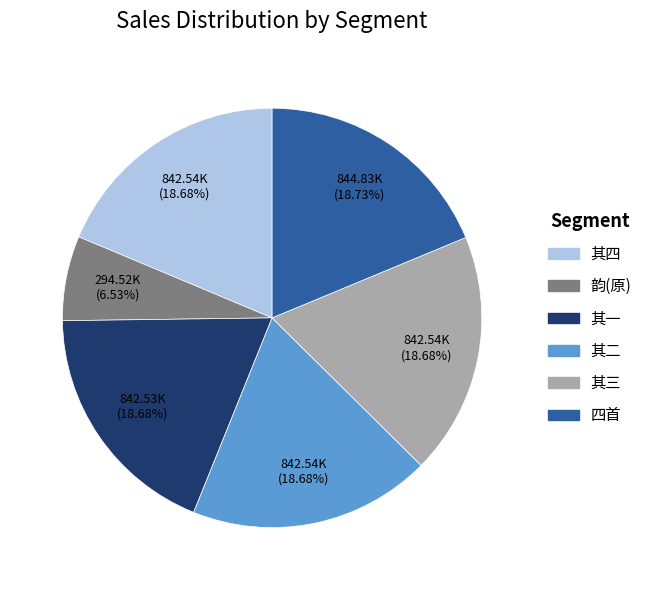

Does any single category account for the majority?

No